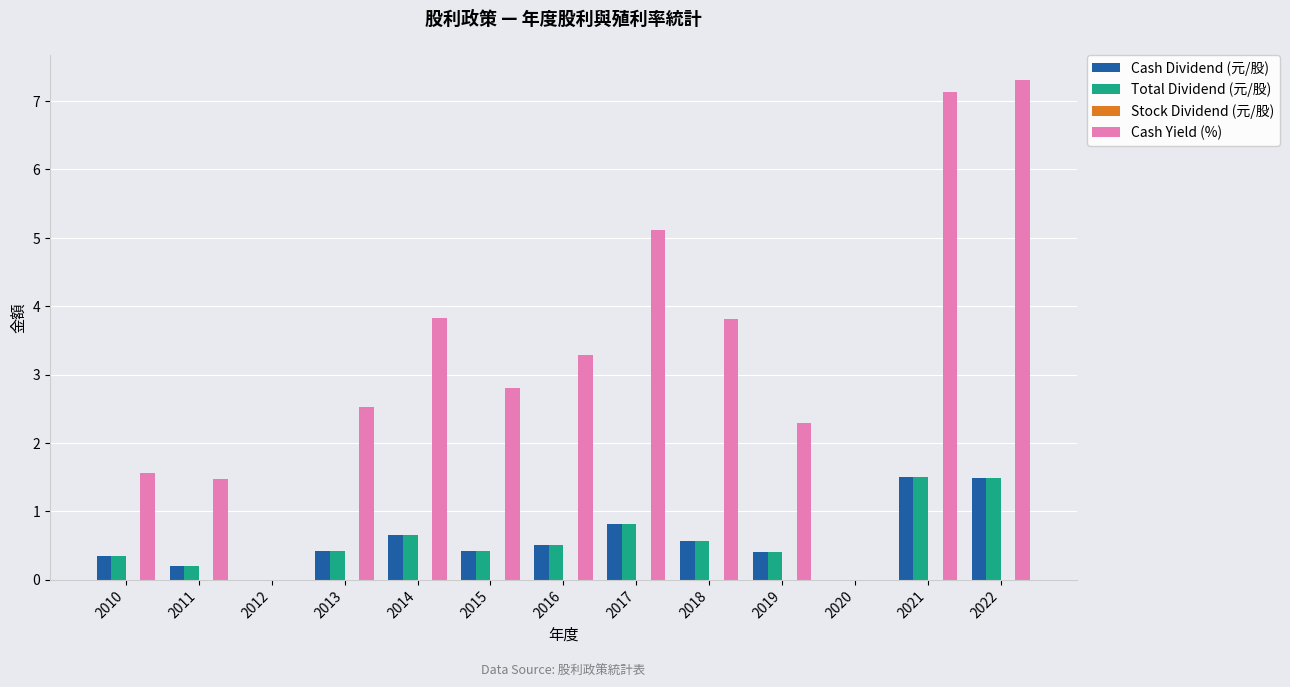

Is the value of Cash Dividend (元/股) at 2010 greater than the value of Cash Yield (%) at 2017?

No